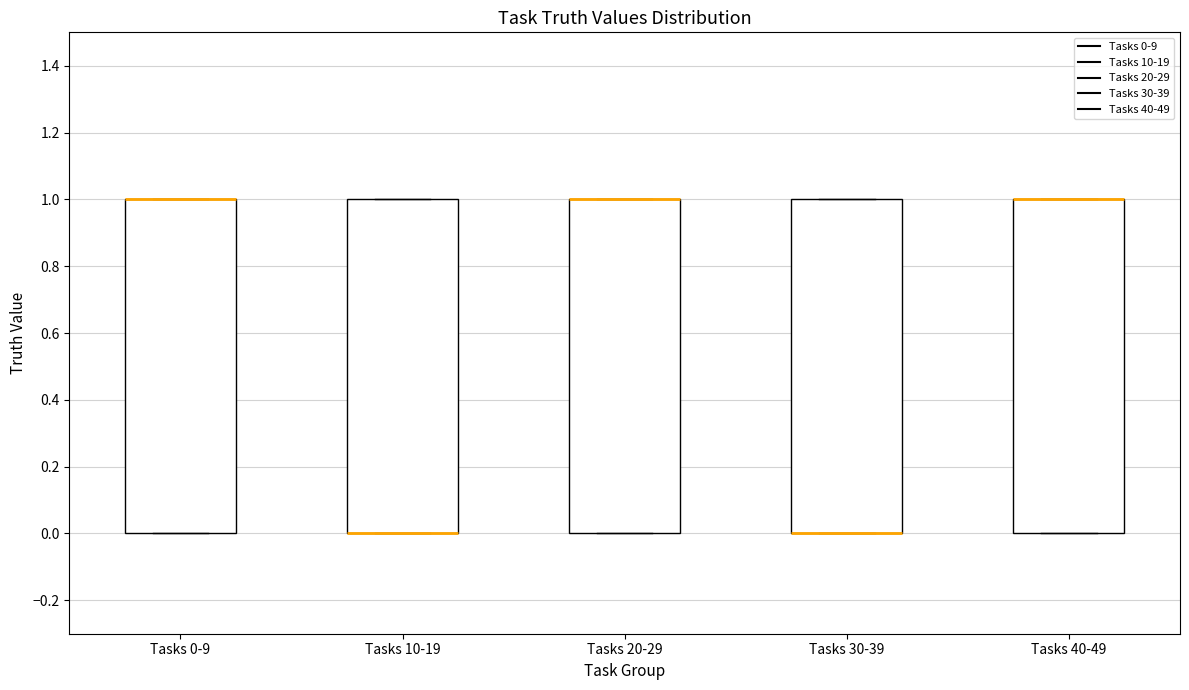

Reading left to right, read every box against the y-axis: the position of its median line, the range the box covers, and the ends of its whiskers. The values are not printed on the chart, so give them approximately, as read against the axis.

Tasks 0-9: median 1 (drawn on the box's upper edge), box 0 to 1, whiskers 0 to 1
Tasks 10-19: median 0 (drawn on the box's lower edge), box 0 to 1, whiskers 0 to 1
Tasks 20-29: median 1 (drawn on the box's upper edge), box 0 to 1, whiskers 0 to 1
Tasks 30-39: median 0 (drawn on the box's lower edge), box 0 to 1, whiskers 0 to 1
Tasks 40-49: median 1 (drawn on the box's upper edge), box 0 to 1, whiskers 0 to 1